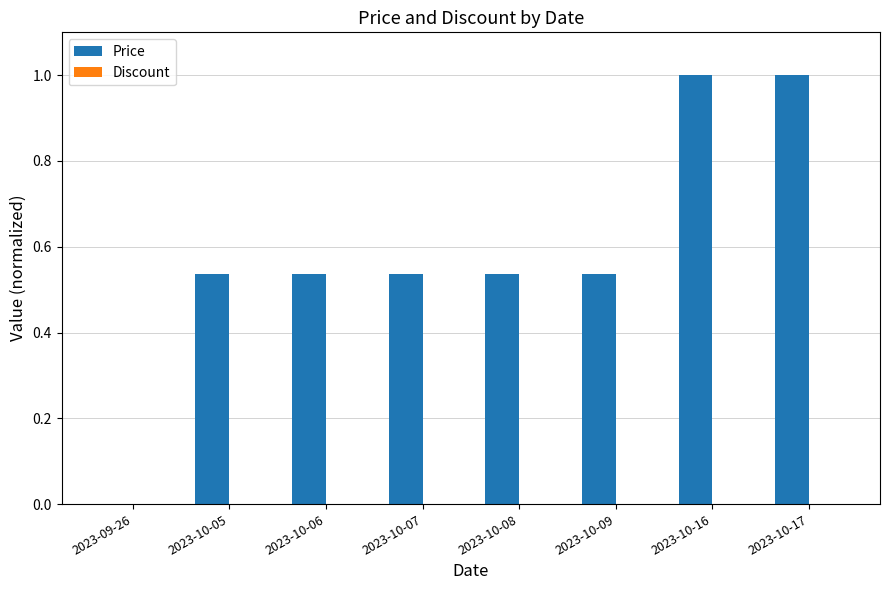

What is the change in value from 2023-10-06 to 2023-10-17?

+0.5